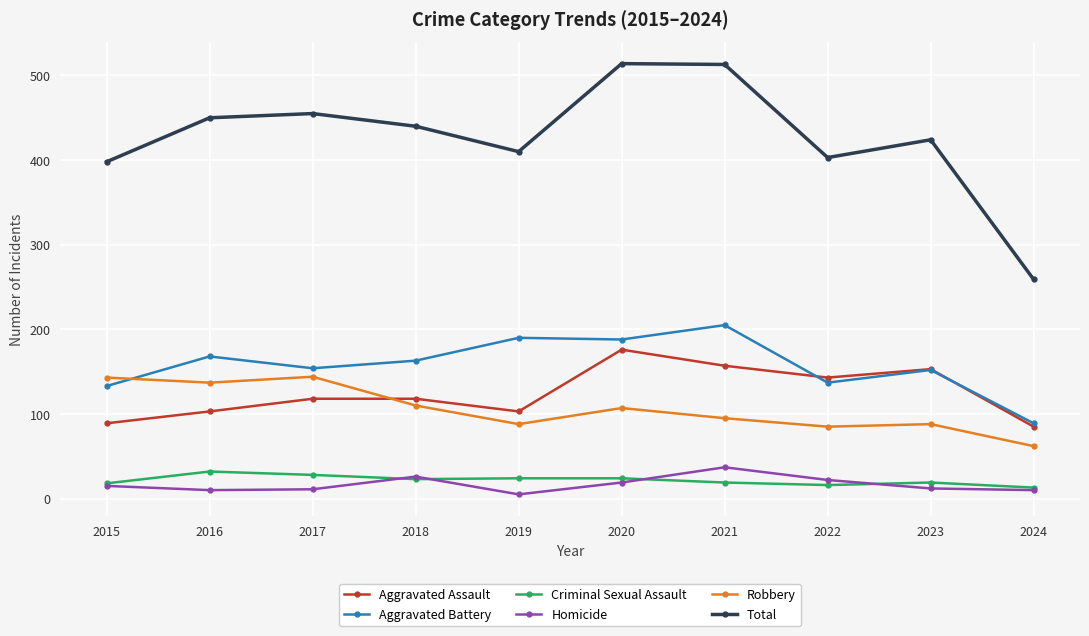

Which series changed the most between 2018 and 2021?

Total